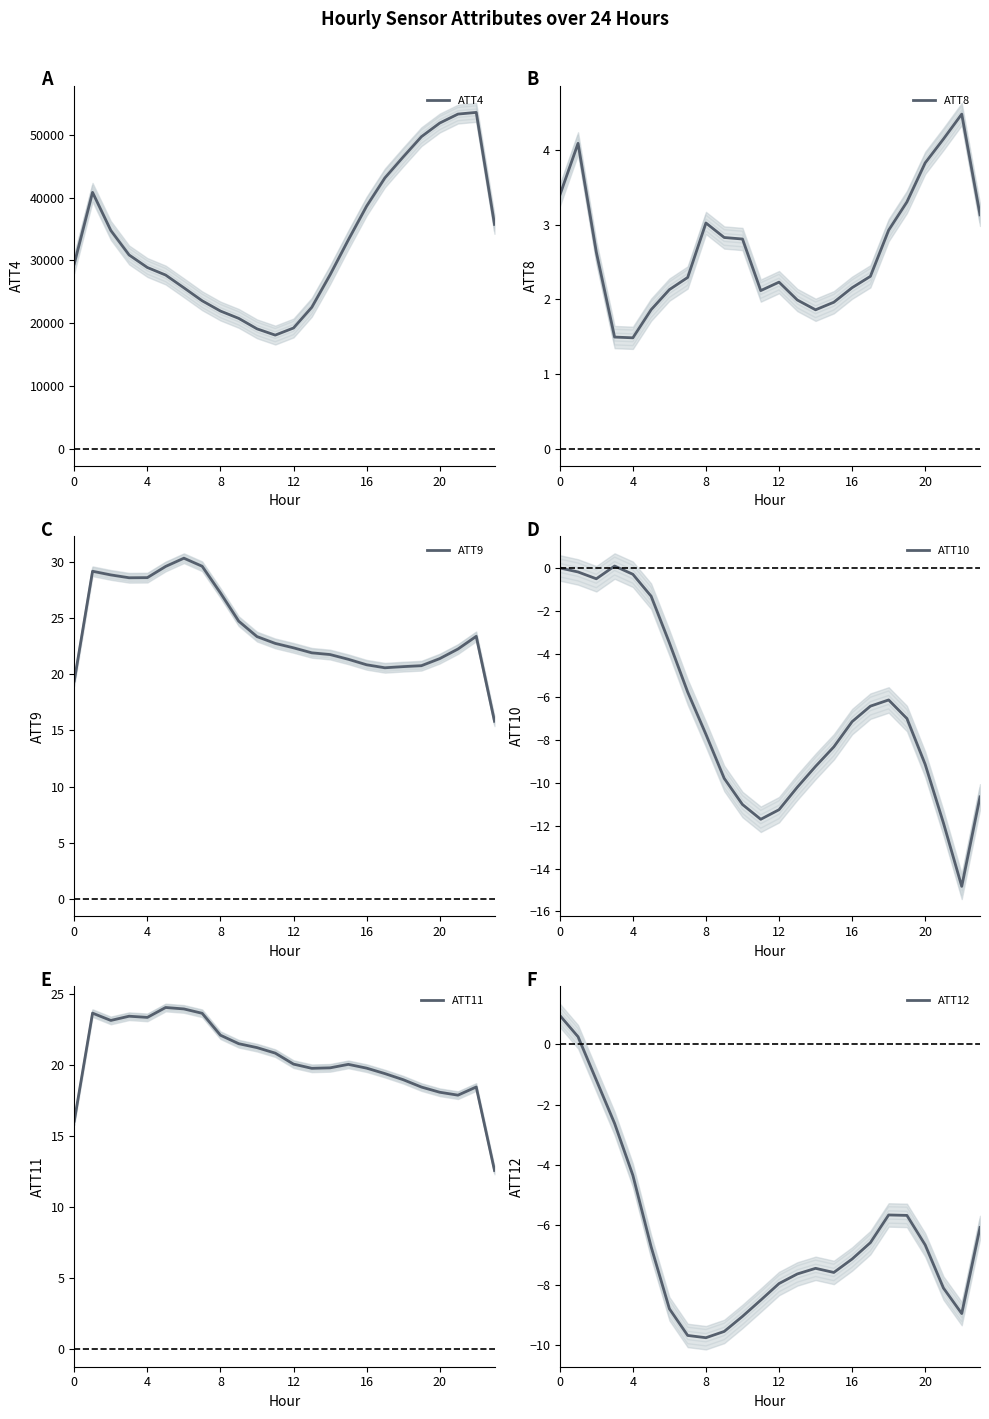

Does the chart display data point markers on the line(s)?

No